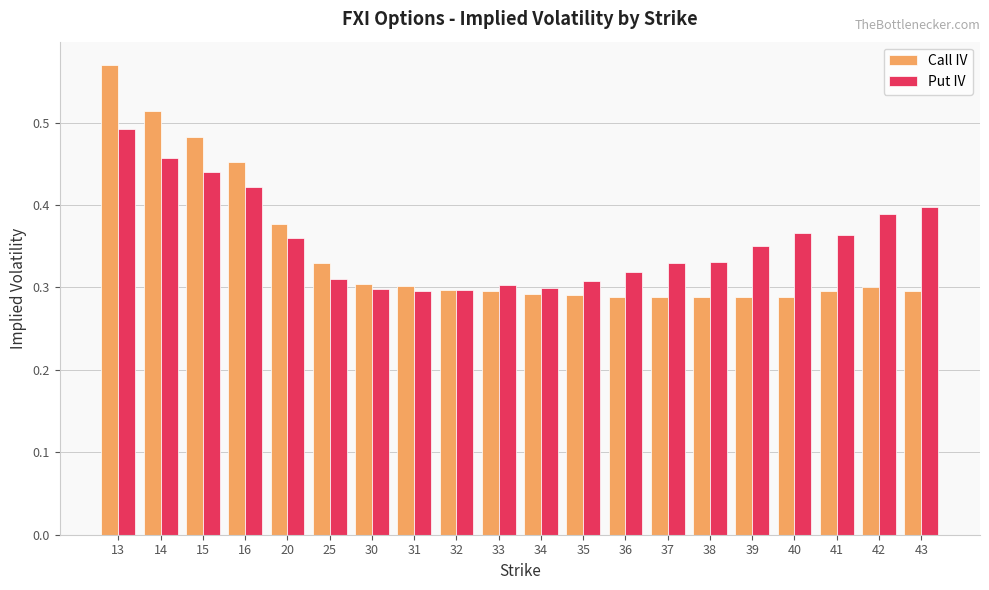

What is the total value across all series at 42?

0.7